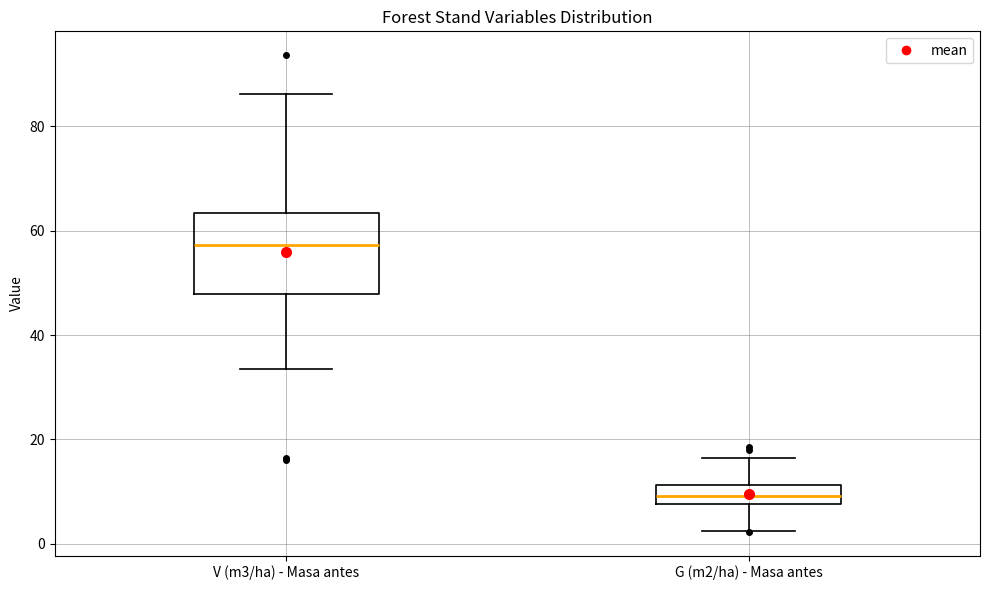

Which box is the tallest, from its lower edge to its upper edge?

V (m3/ha) - Masa antes